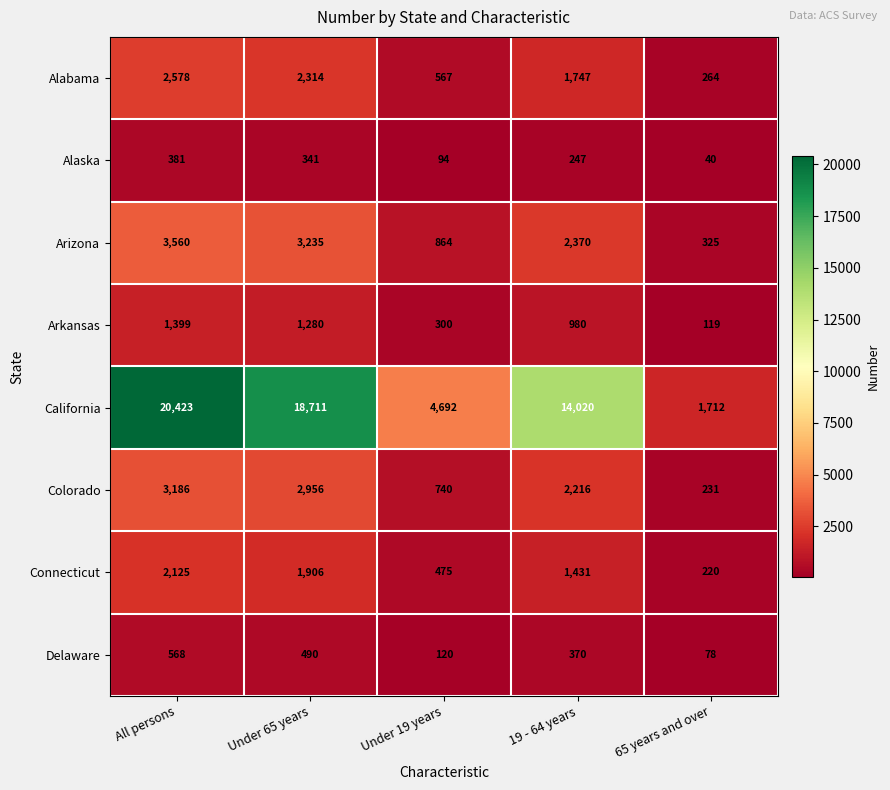

What is the difference between the maximum and minimum values in the Alaska series?

341